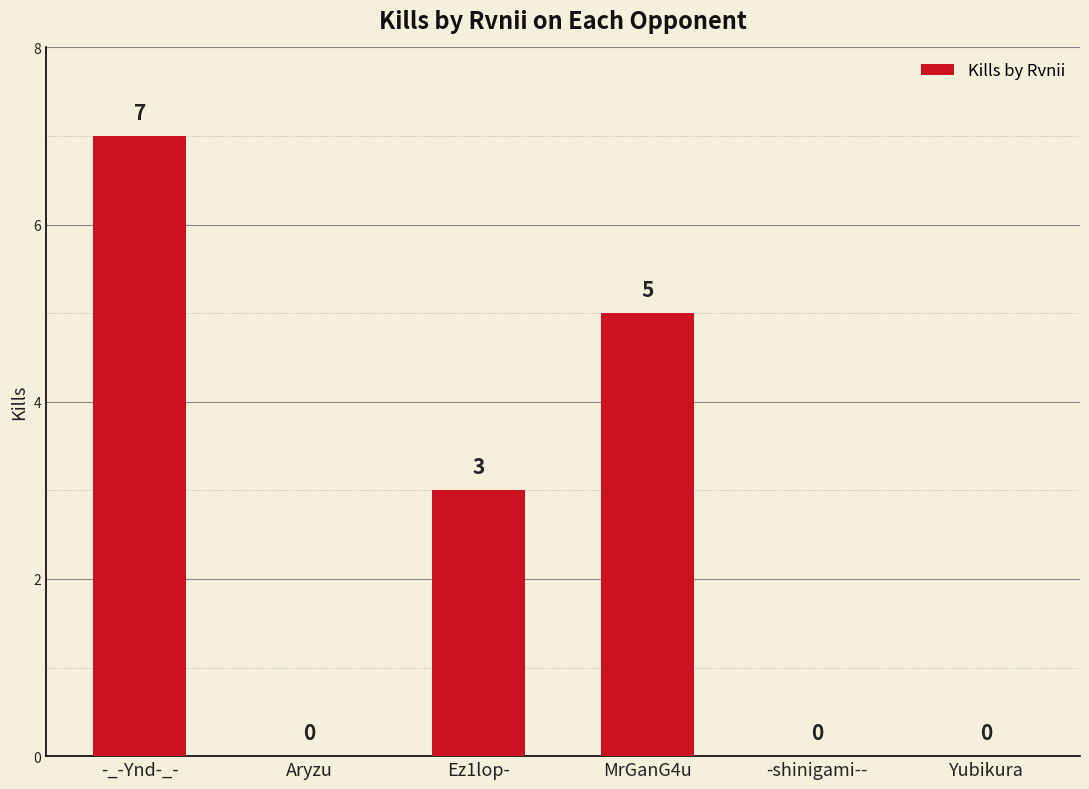

Where is the data nearest to the value 3?

Ez1lop-